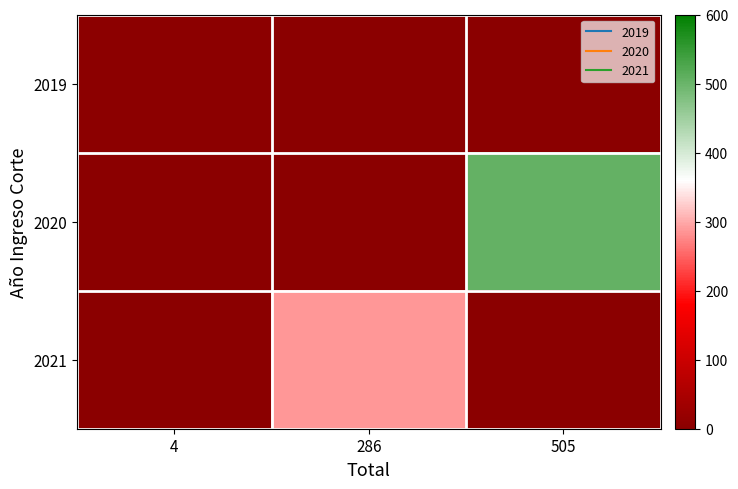

What is the total value across all series at 286?

286